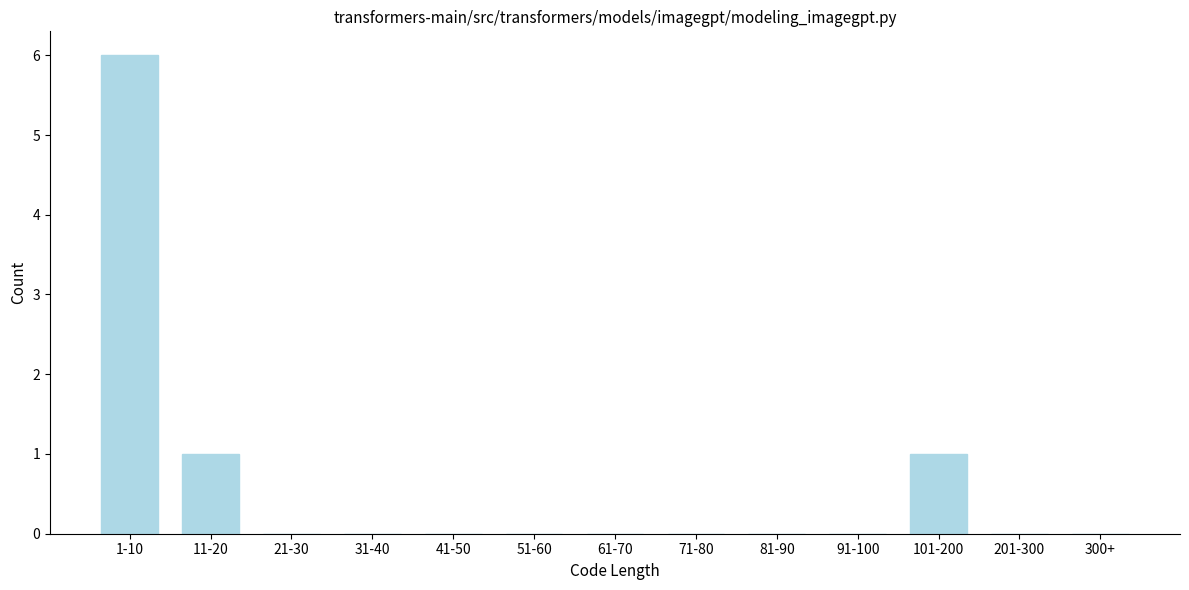

Reading left to right, extract all data points from this chart.

1-10=6	11-20=1	21-30=0	31-40=0	41-50=0	51-60=0	61-70=0	71-80=0	81-90=0	91-100=0	101-200=1	201-300=0	300+=0